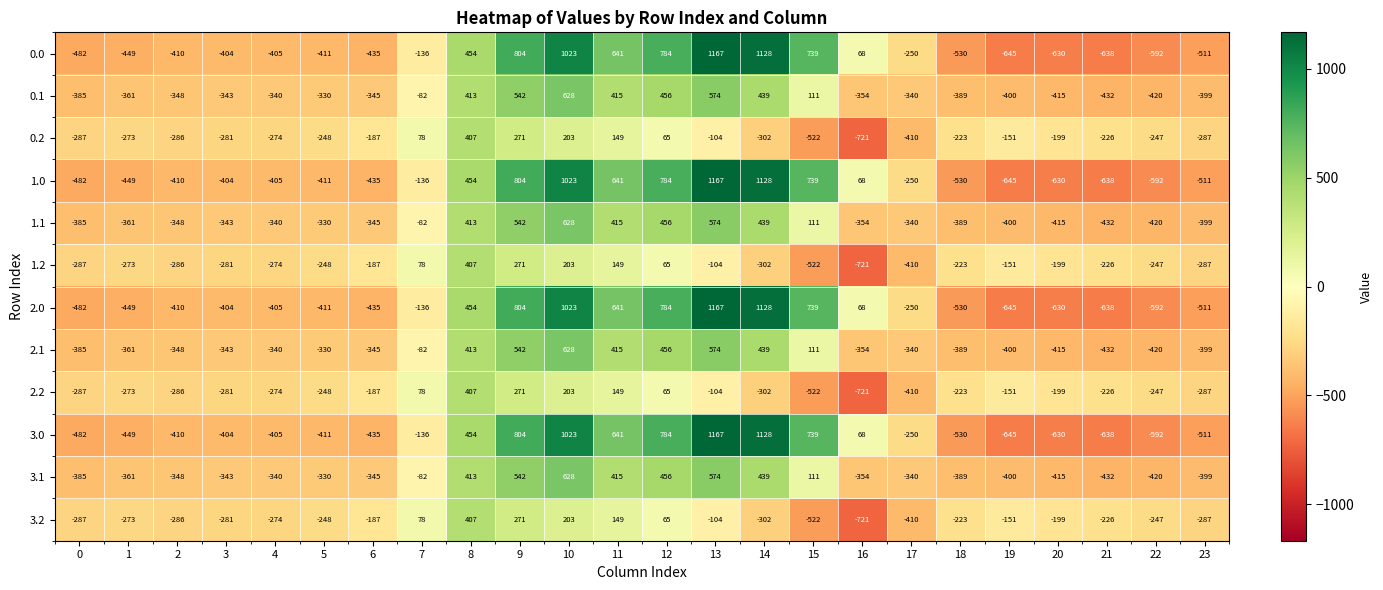

At which label does 0.0 first exceed -404?

7